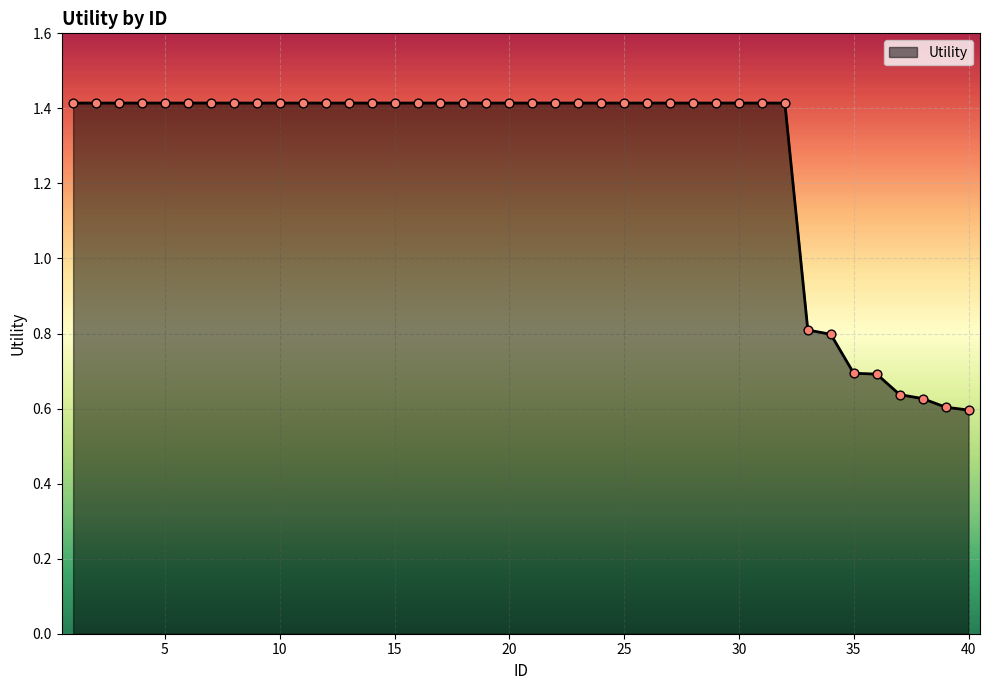

What is the difference between the maximum and minimum values?

0.8